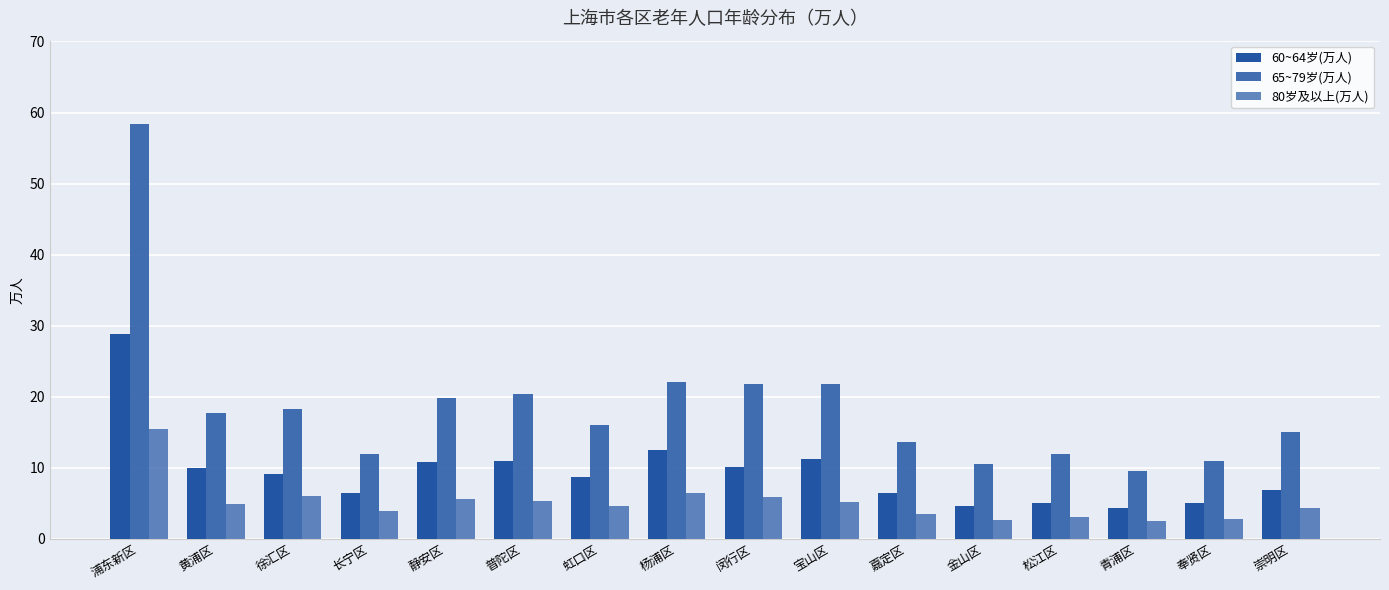

What is the total value across all series at 虹口区?

29.5